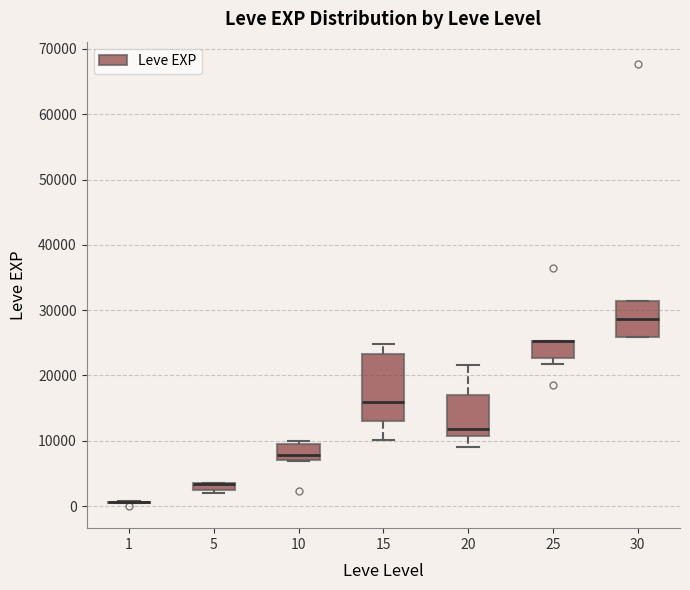

Where is the upper edge of the box at x = 25 on the y-axis? The values are not printed on the chart, so give them approximately, as read against the axis.

25000